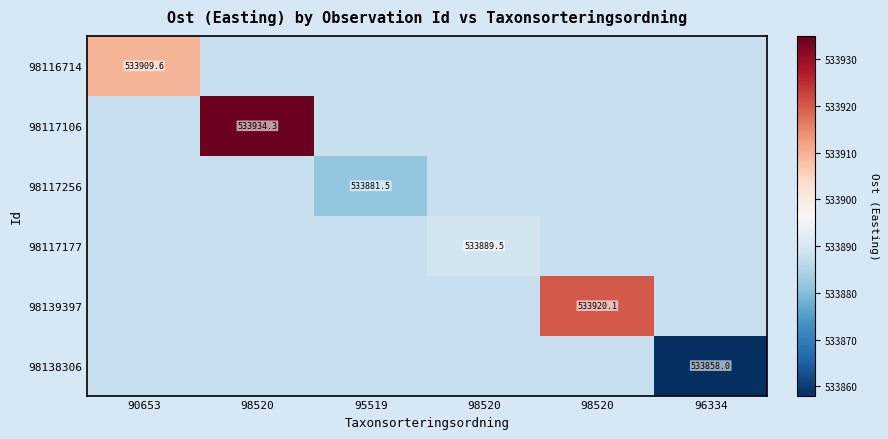

At how many categories does at least one series exceed 533923?

1